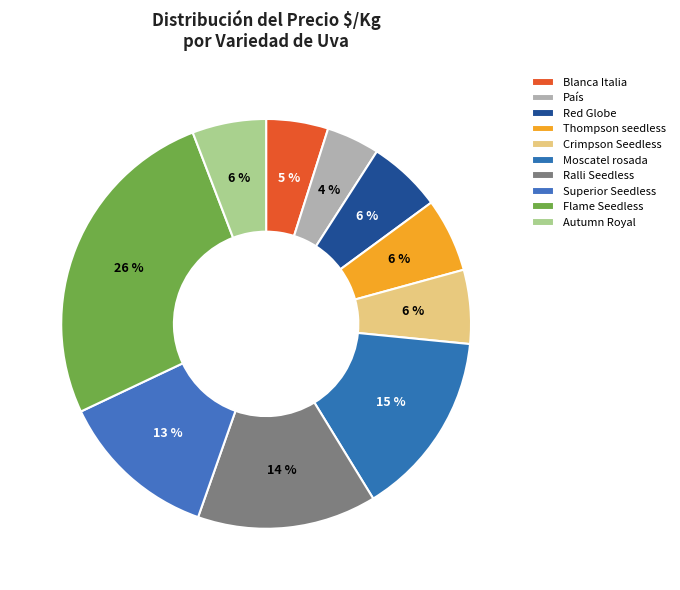

Is Superior Seedless the majority of the pie?

No